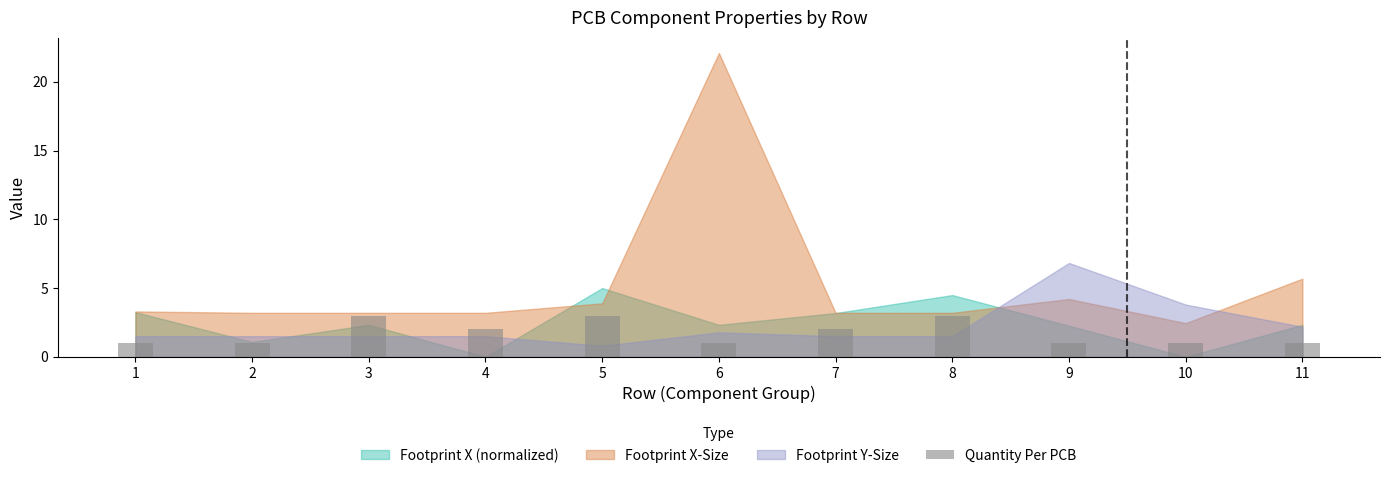

What is the ratio of the value at 4 to the value at 8?

0.7